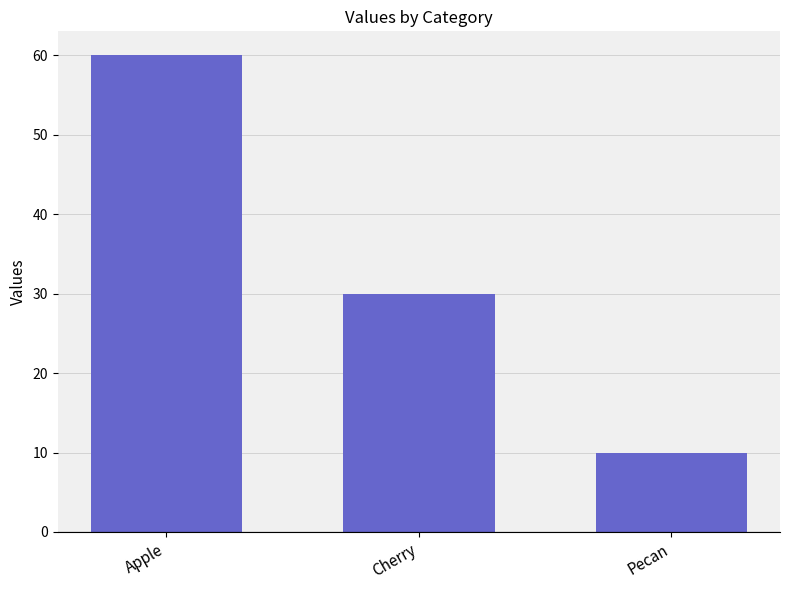

How many bars are there in total?

3